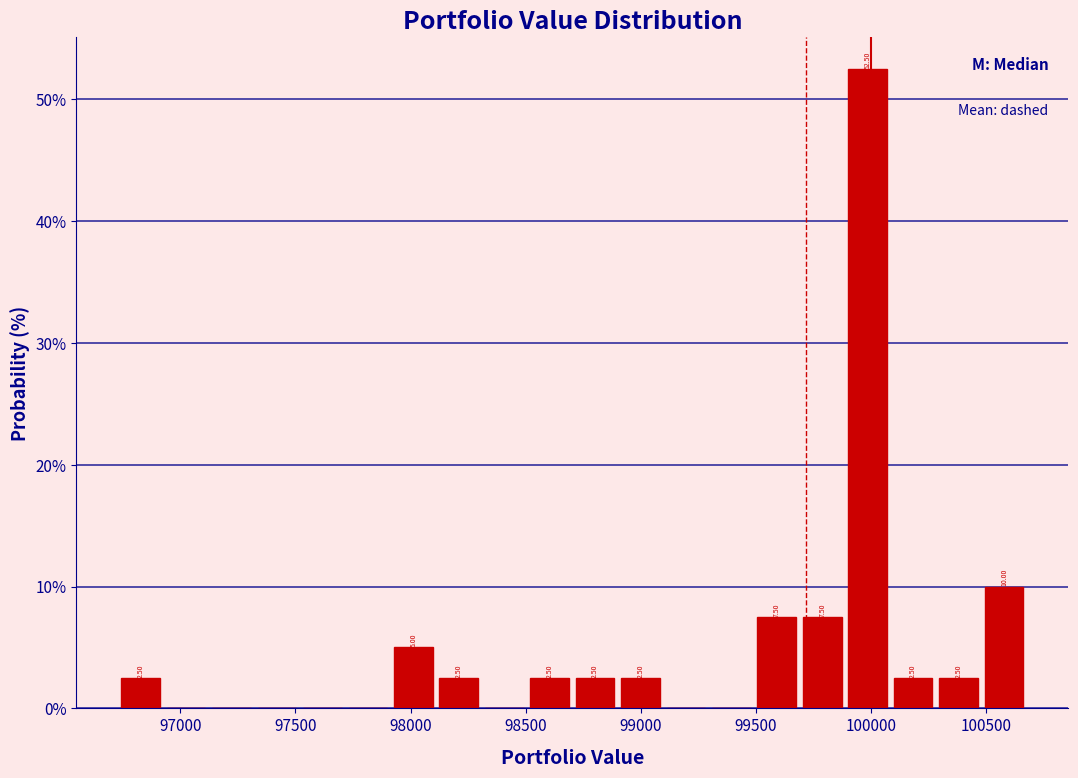

Around what value on the x-axis is the tallest bar? Give the approximate position of its centre, as read against the axis.

100000